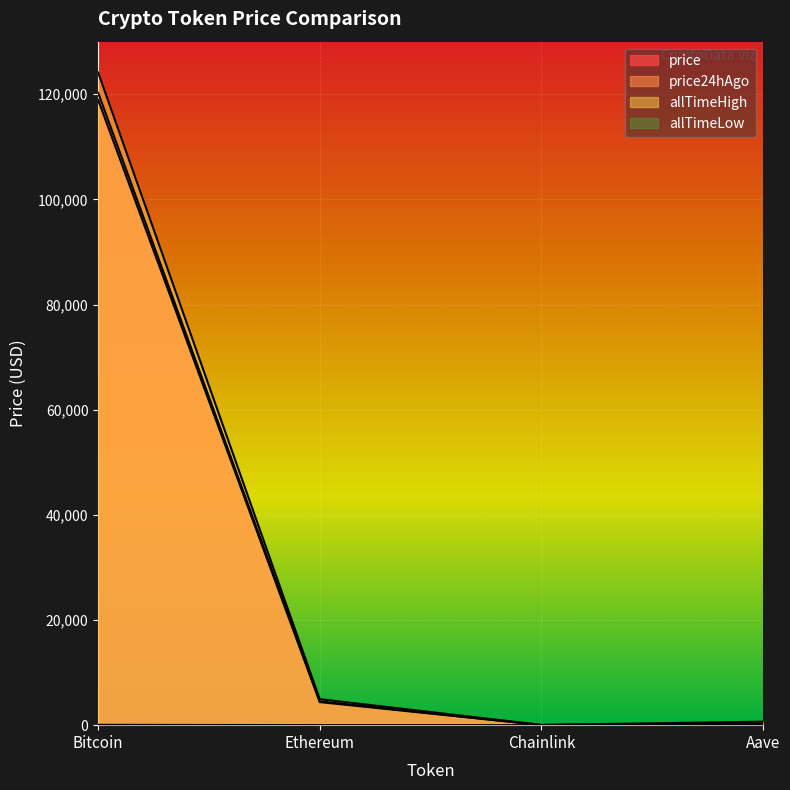

Reading right to left, transcribe all the data shown in this chart.

price: Aave=291.4	Chainlink=22.7	Ethereum=4531.1	Bitcoin=120258.0
price24hAgo: Aave=288.1	Chainlink=22.8	Ethereum=4388.9	Bitcoin=118907.0
allTimeHigh: Aave=661.7	Chainlink=52.7	Ethereum=4946.1	Bitcoin=124128.0
allTimeLow: Aave=26.0	Chainlink=0.1	Ethereum=0.4	Bitcoin=67.8